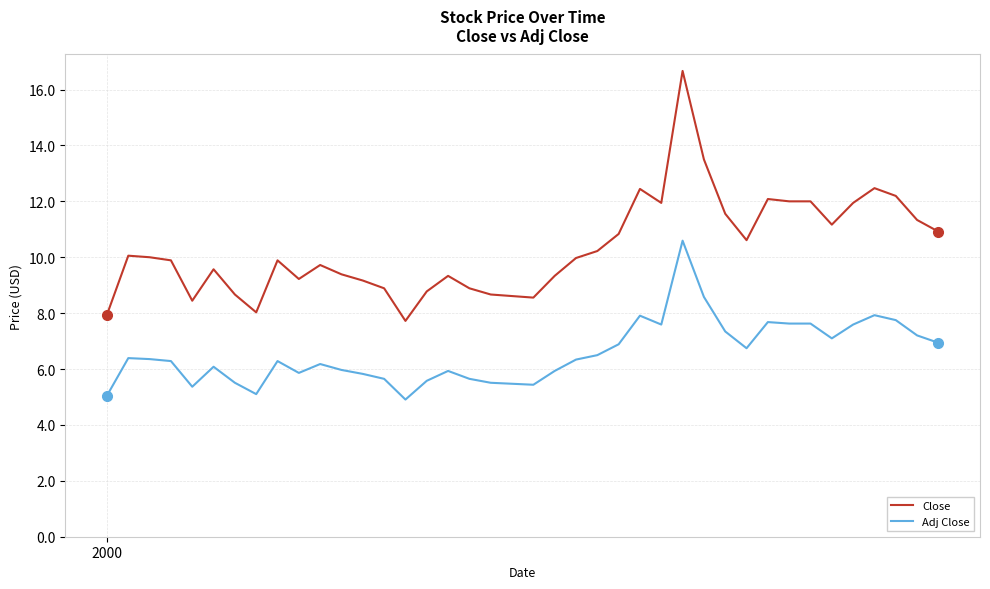

Which series has the largest range (max minus min)?

Close